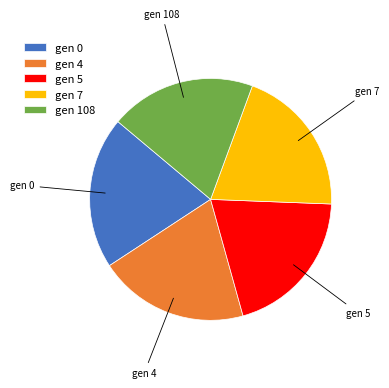

Is there any slice that represents more than half of the pie?

No